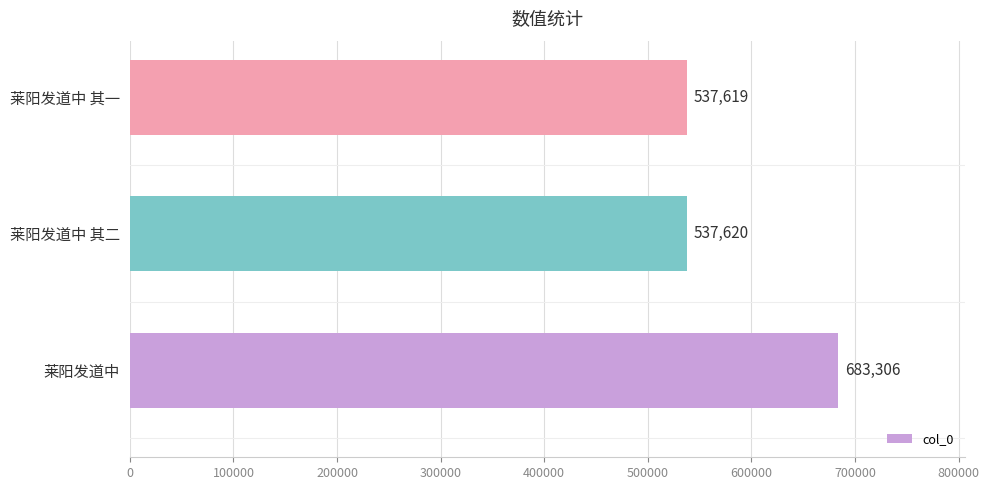

Reading top to bottom, what are all the values shown in this chart?

莱阳发道中 其一=537619	莱阳发道中 其二=537620	莱阳发道中=683306